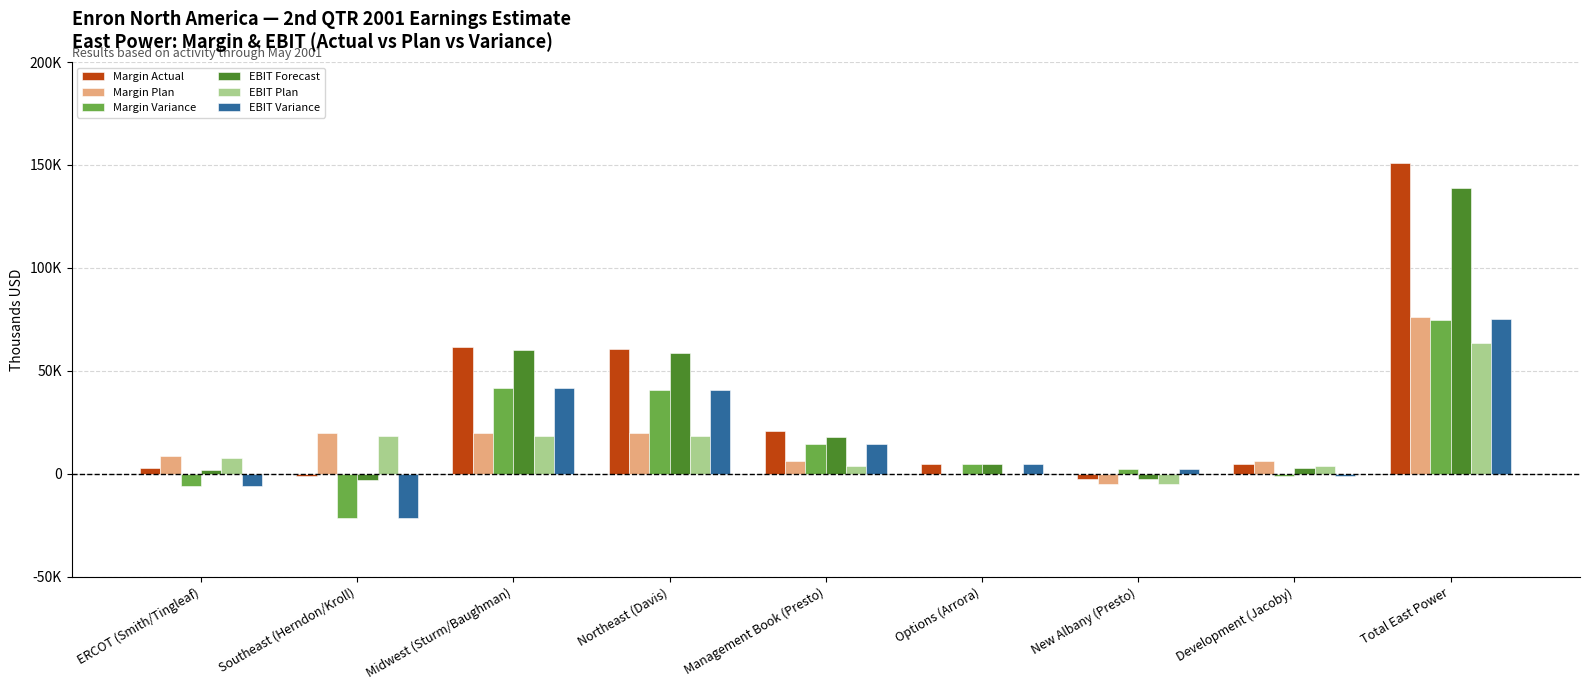

What are all the series names shown in the legend?

Margin Actual, Margin Plan, Margin Variance, EBIT Forecast, EBIT Plan, EBIT Variance